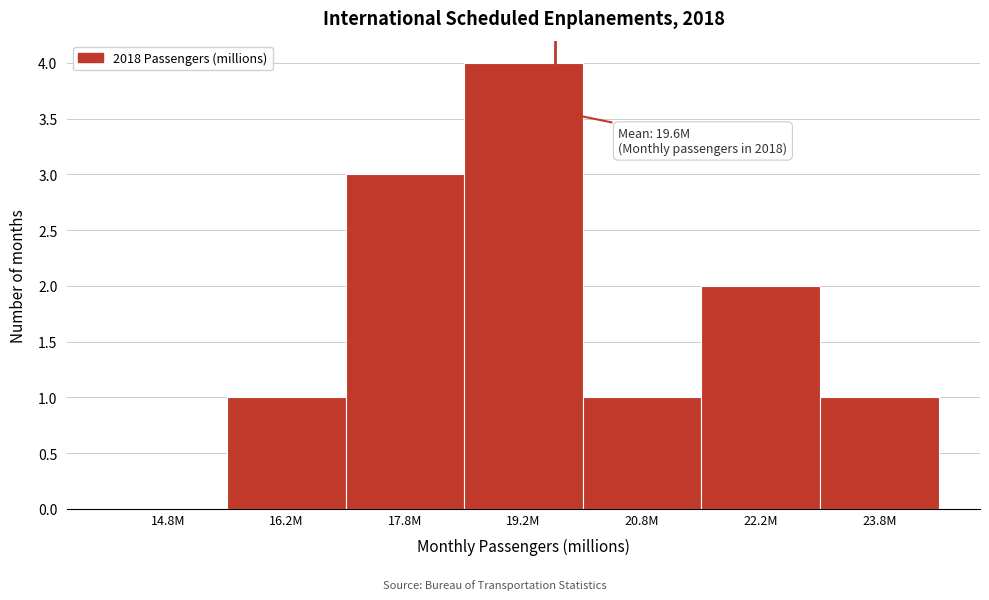

Reading left to right, transcribe all the data shown in this chart.

14.8M=0	16.2M=1	17.8M=3	19.2M=4	20.8M=1	22.2M=2	23.8M=1